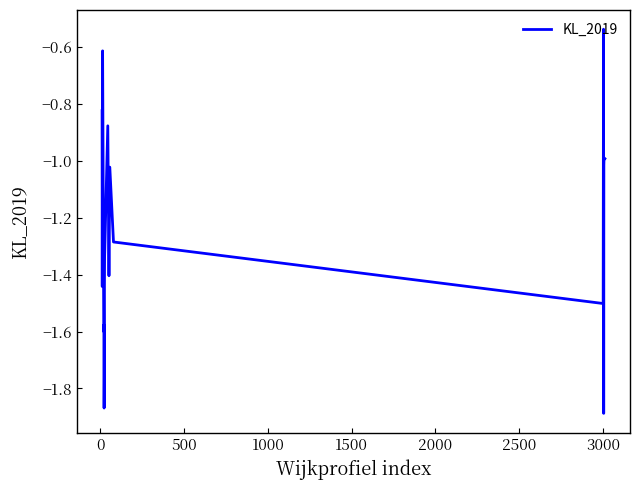

Does the chart have visible grid lines?

No